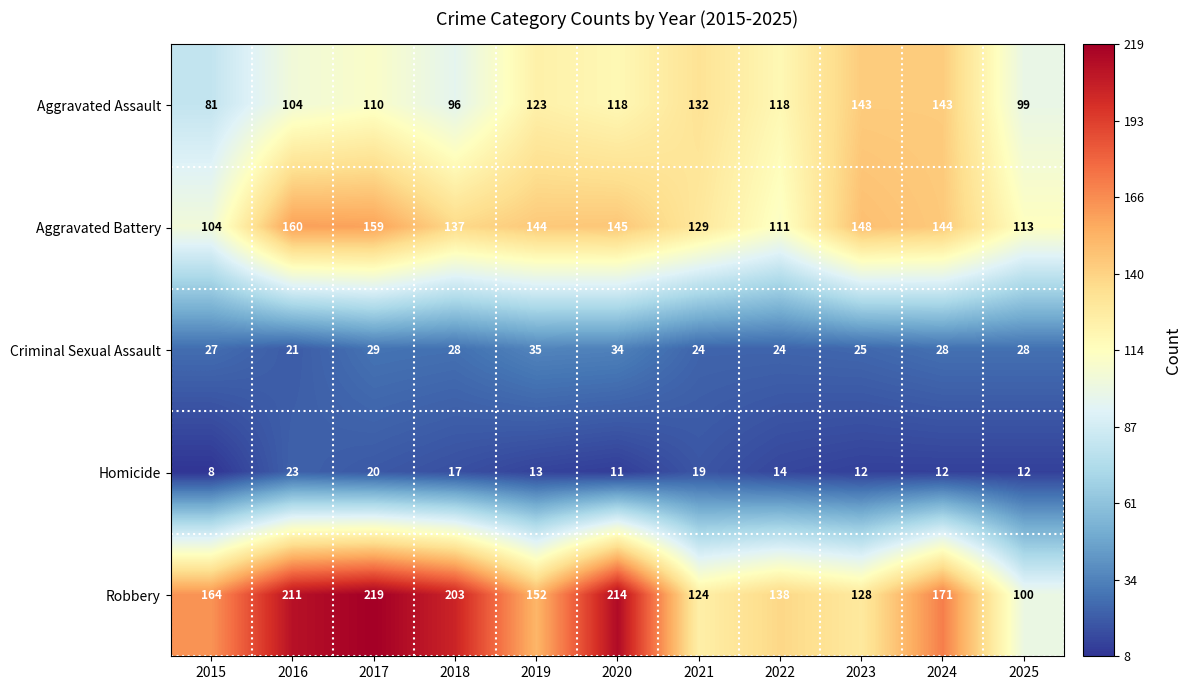

List the series in order of their peak value, lowest first.

Homicide, Criminal Sexual Assault, Aggravated Assault, Aggravated Battery, Robbery